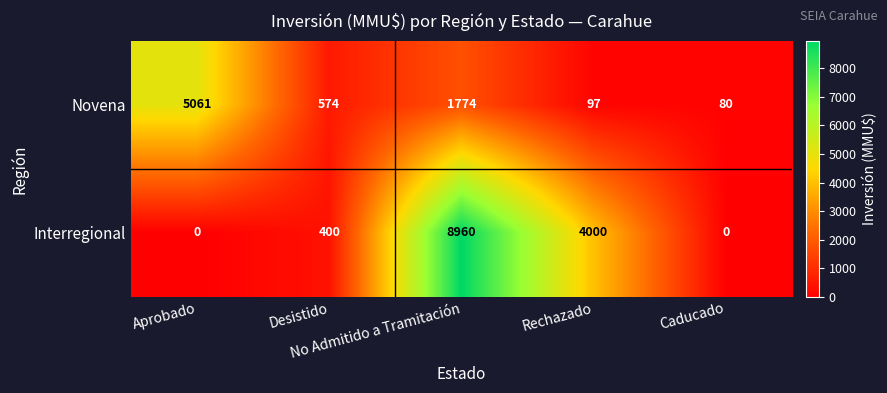

Which label corresponds to the largest value in the chart?

No Admitido a Tramitación